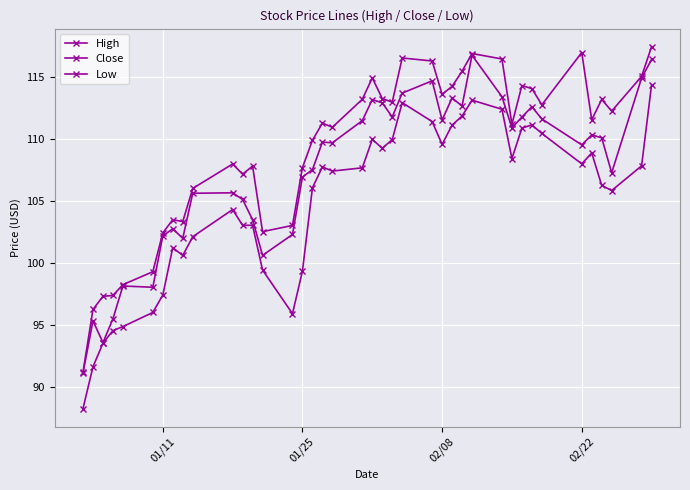

What is the difference between the maximum and minimum values in the High series?

26.2